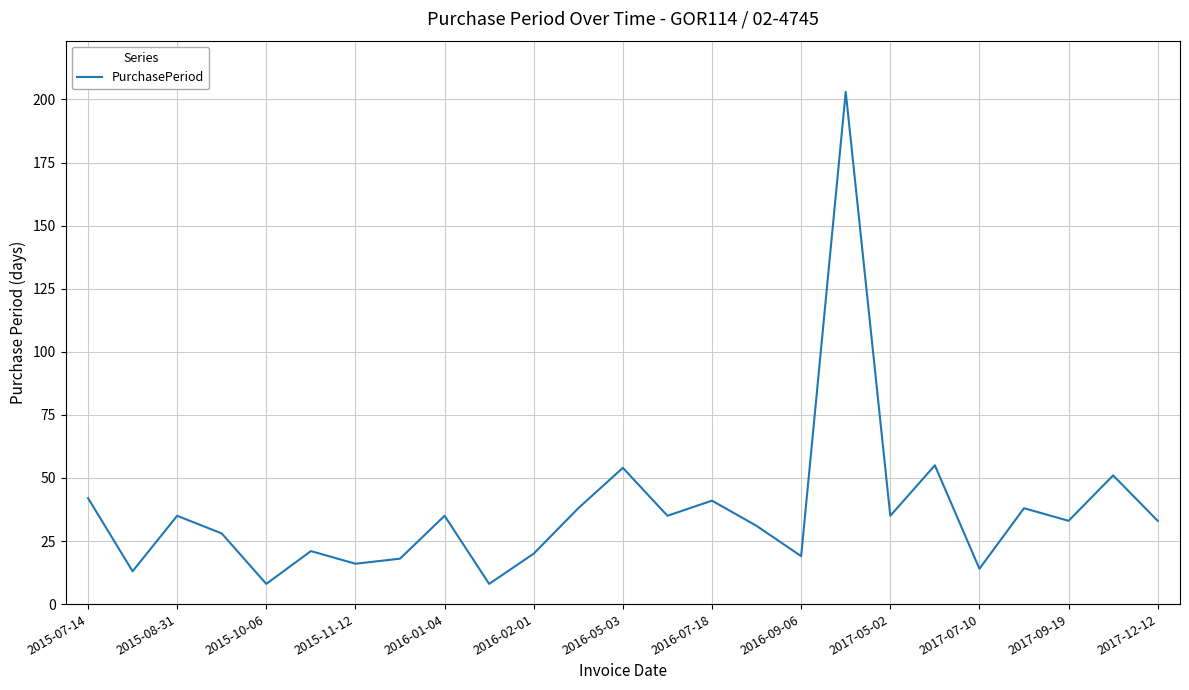

What is the average value?

37